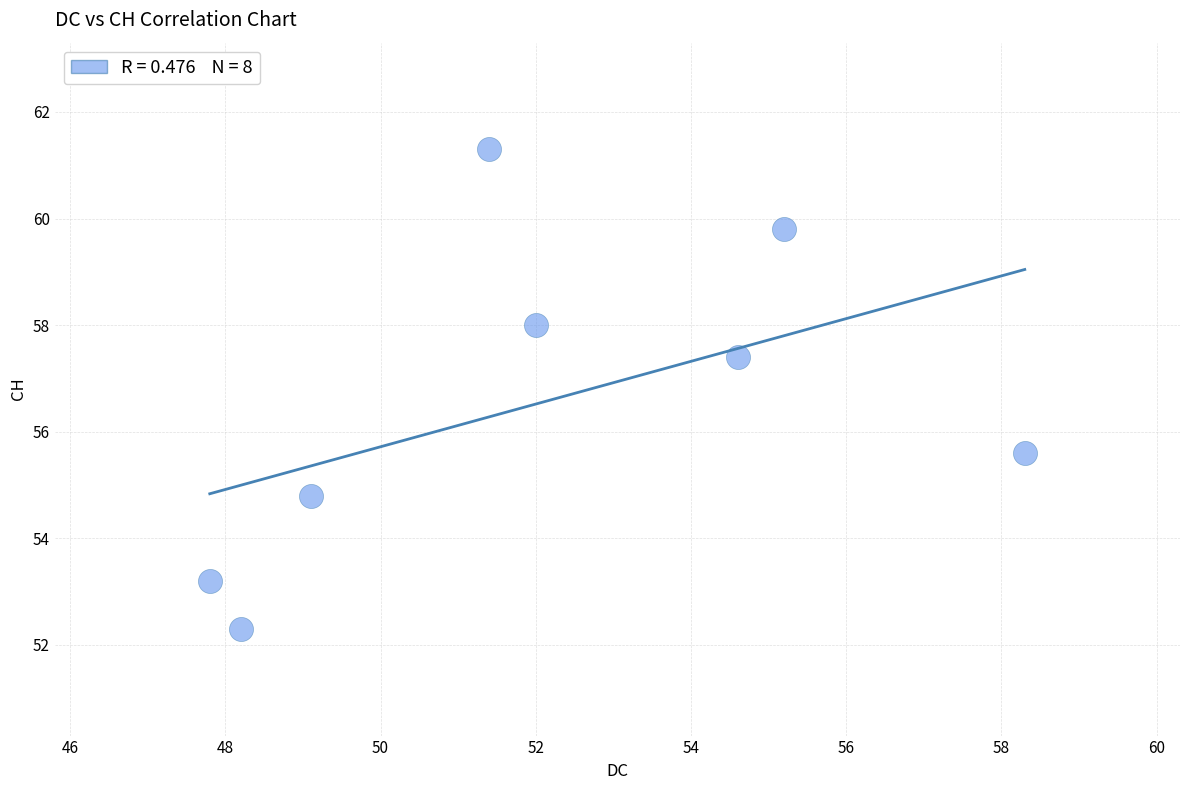

What Y value in the scatter plot is closest to 56?

55.6